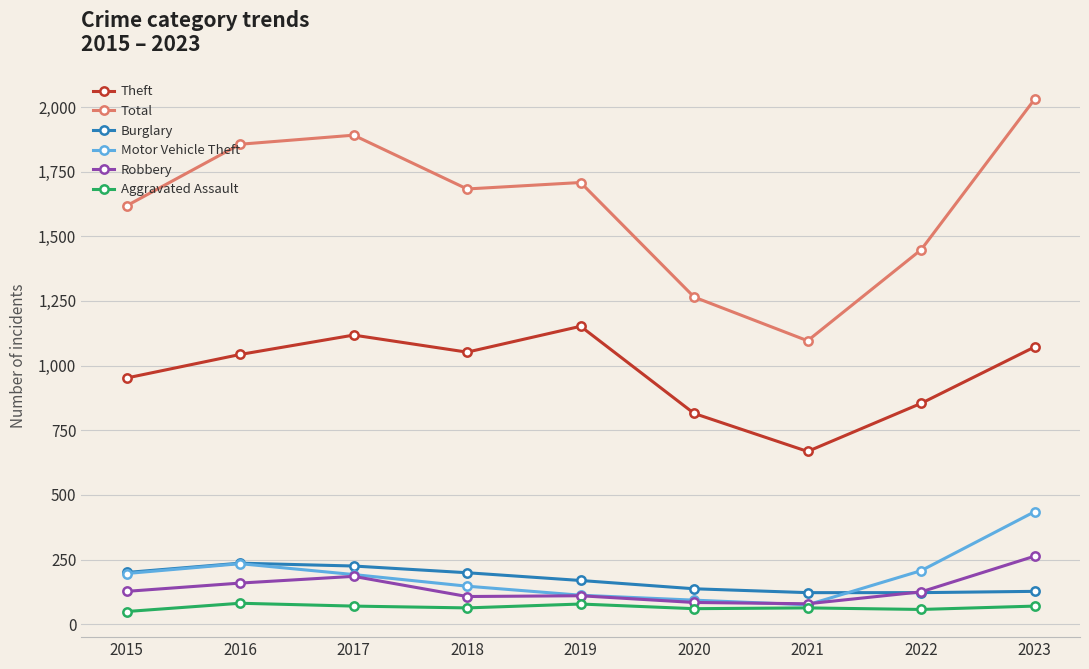

Is it true that Burglary equals 334 at 2016?

False